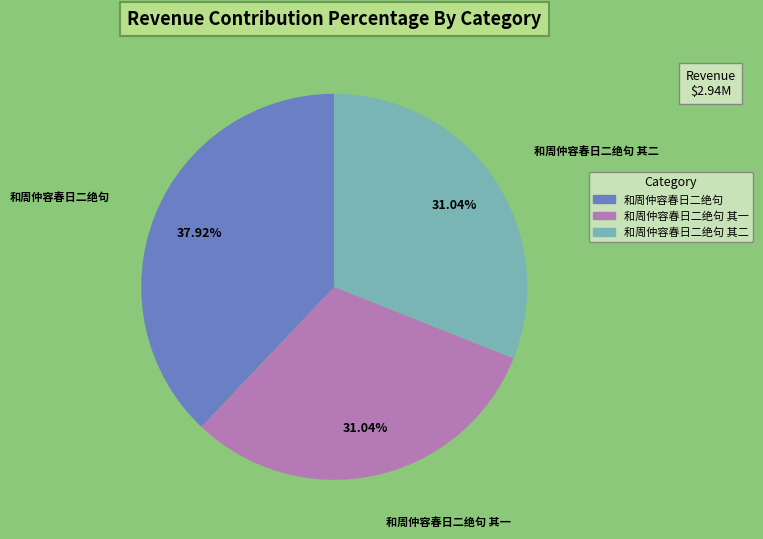

What is the ratio of the value at 和周仲容春日二绝句 其二 to the value at 和周仲容春日二绝句?

0.8